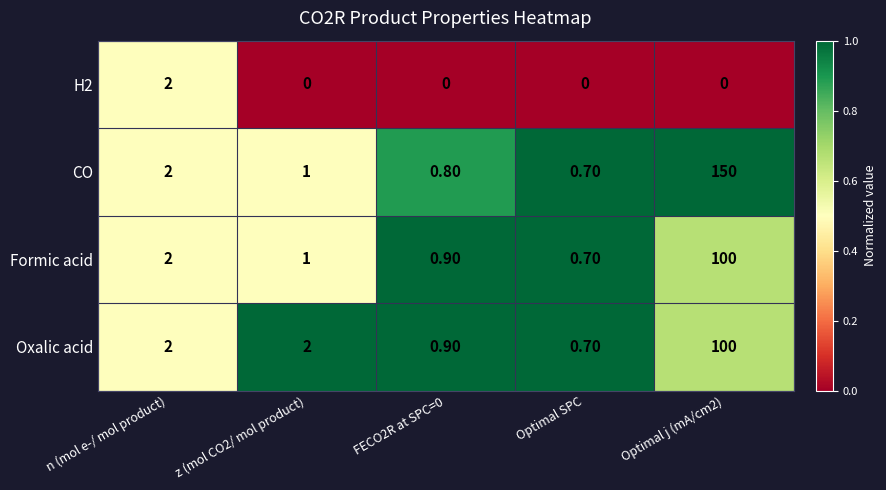

What is the spread (max minus min) of values at Optimal SPC?

0.7